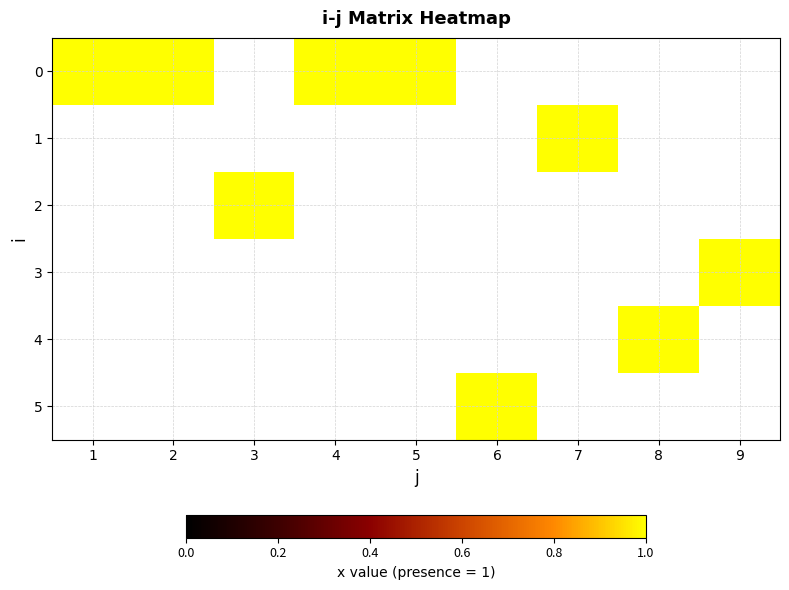

Rank the series at 4 from lowest to highest value.

1, 2, 3, 4, 5, 0